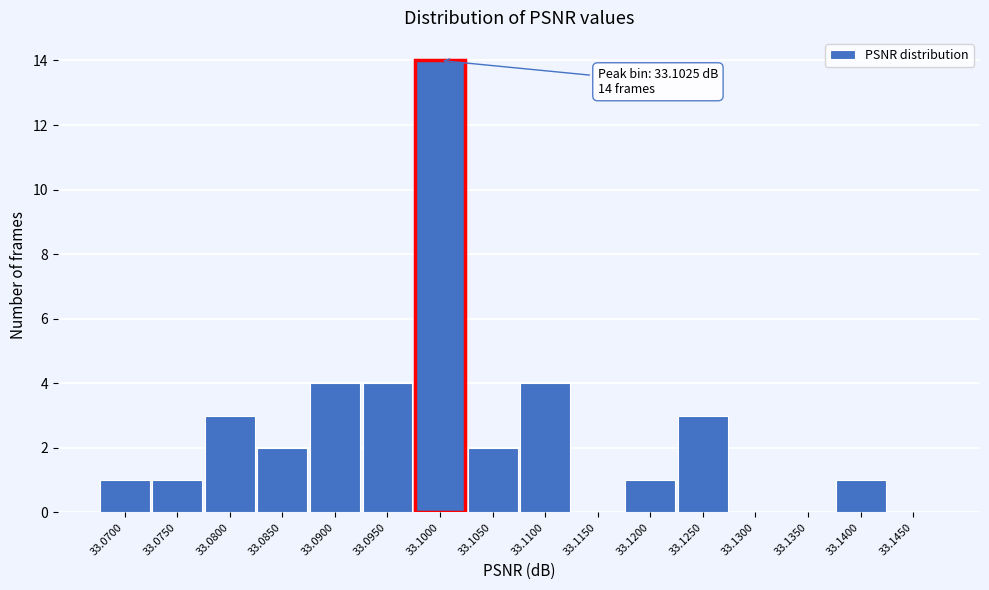

Reading left to right, transcribe all the data shown in this chart.

33.0700=1	33.0750=1	33.0800=3	33.0850=2	33.0900=4	33.0950=4	33.1000=14	33.1050=2	33.1100=4	33.1150=0	33.1200=1	33.1250=3	33.1300=0	33.1350=0	33.1400=1	33.1450=0